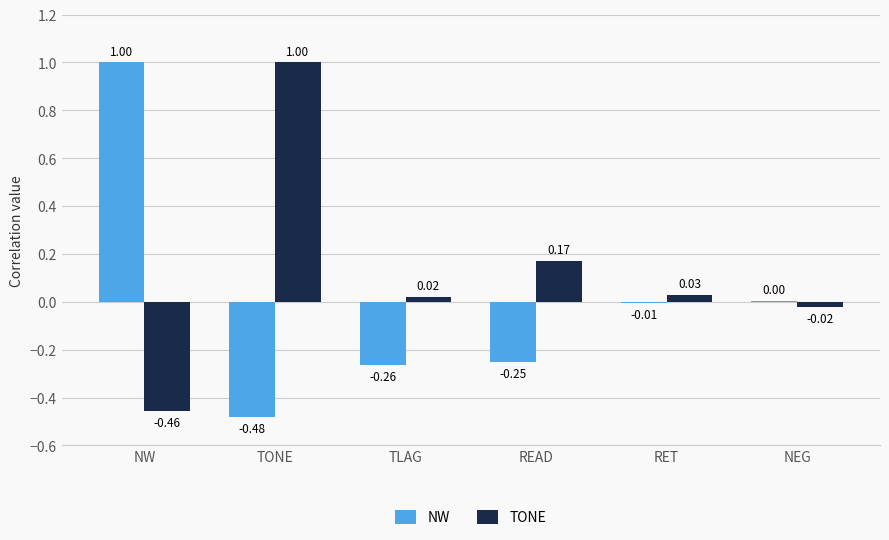

At which label does NW first exceed 0?

NW